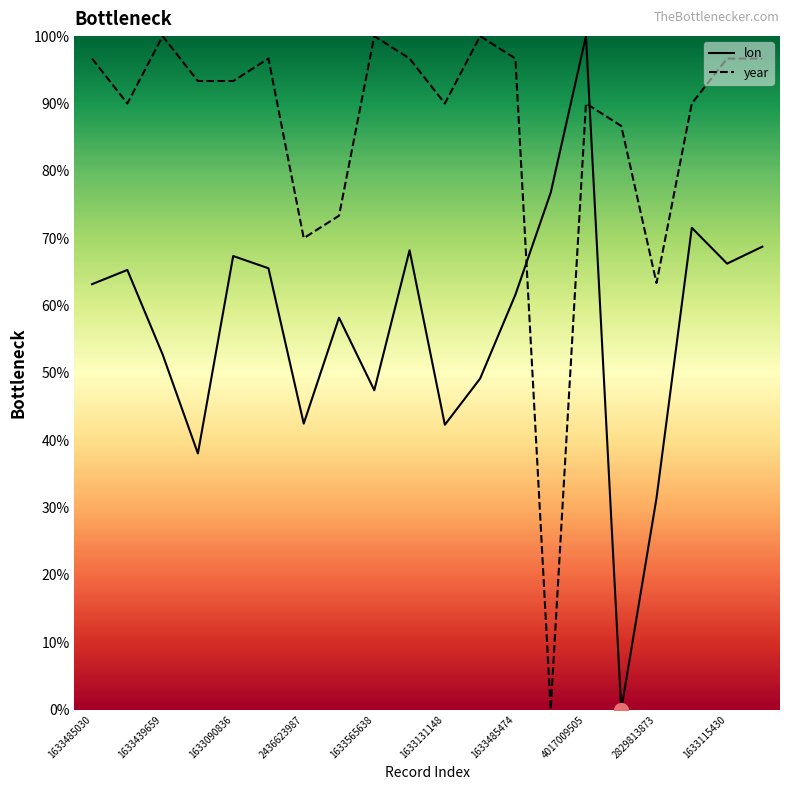

What value does the lon series have at 1633485030?

63.2